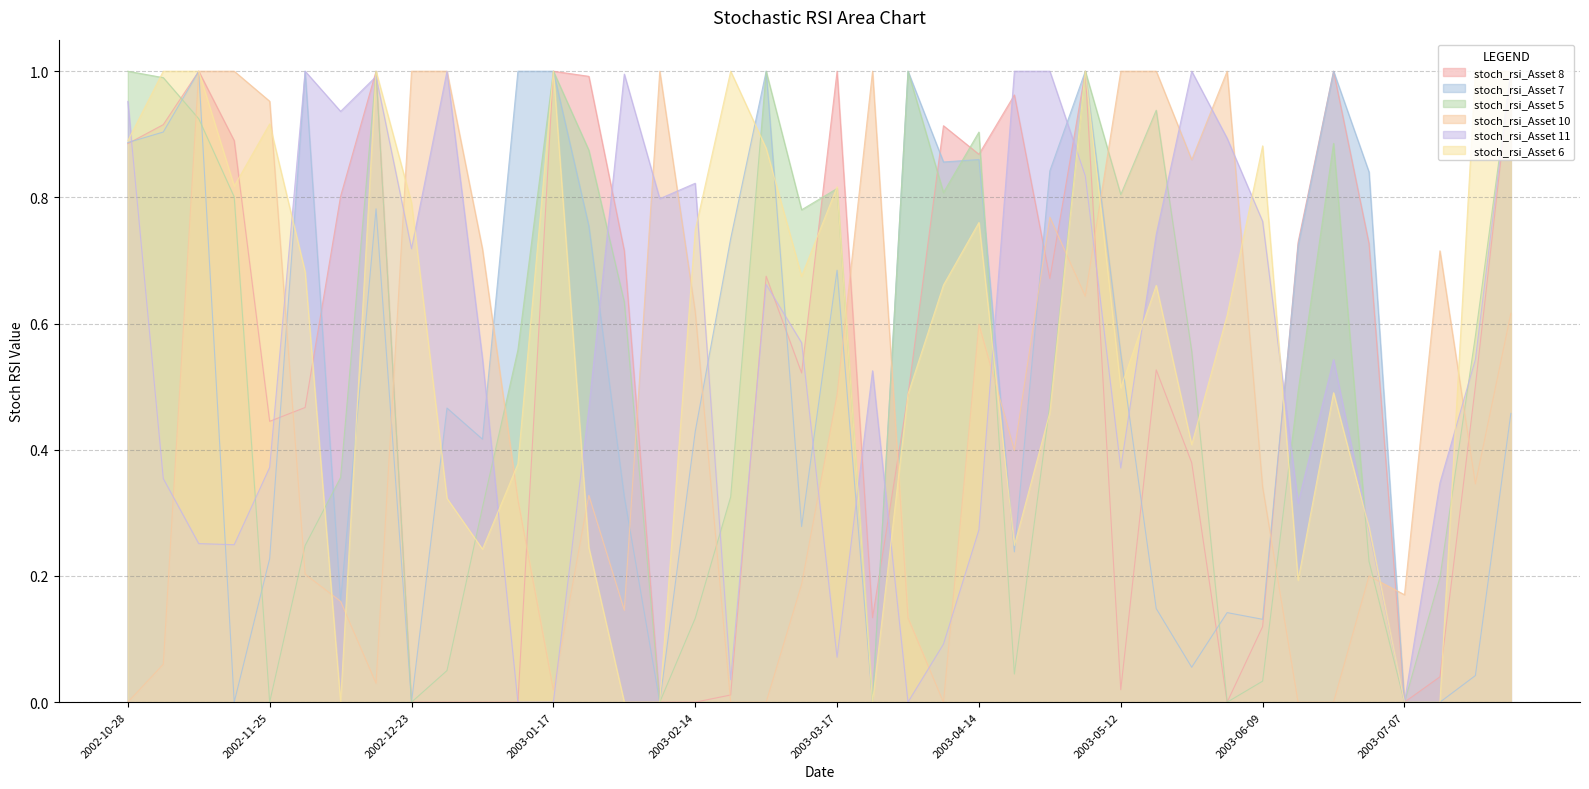

Reading right to left, transcribe all the data shown in this chart.

stoch_rsi_Asset 8: 1.0	0.5	0.0	0.0	0.7	1.0	0.7	0.1	0.0	0.4	0.5	0.0	1.0	0.7	1.0	0.9	0.9	0.5	0.1	1.0	0.5	0.7	0.0	0.0	0.0	0.7	1.0	1.0	0.0	0.0	0.0	0.0	1.0	0.8	0.5	0.4	0.9	1.0	0.9	0.9
stoch_rsi_Asset 7: 0.5	0.0	0.0	0.0	0.8	1.0	0.7	0.1	0.1	0.1	0.1	0.6	1.0	0.8	0.2	0.9	0.9	1.0	0.0	0.7	0.3	1.0	0.7	0.4	0.0	0.3	0.8	1.0	1.0	0.4	0.5	0.0	0.8	0.2	1.0	0.2	0.0	1.0	0.9	0.9
stoch_rsi_Asset 5: 1.0	0.6	0.2	0.0	0.2	0.9	0.5	0.0	0.0	0.6	0.9	0.8	1.0	0.5	0.0	0.9	0.8	1.0	0.0	0.8	0.8	1.0	0.3	0.1	0.0	0.6	0.9	1.0	0.6	0.3	0.1	0.0	1.0	0.4	0.2	0.0	0.8	0.9	1.0	1.0
stoch_rsi_Asset 10: 0.6	0.3	0.7	0.2	0.2	0.0	0.0	0.3	1.0	0.9	1.0	1.0	0.6	0.8	0.4	0.6	0.0	0.1	1.0	0.5	0.2	0.0	0.0	0.6	1.0	0.1	0.3	0.0	0.3	0.7	1.0	1.0	0.0	0.2	0.2	1.0	1.0	1.0	0.1	0.0
stoch_rsi_Asset 11: 1.0	0.5	0.3	0.0	0.3	0.5	0.3	0.8	0.9	1.0	0.7	0.4	0.8	1.0	1.0	0.3	0.1	0.0	0.5	0.1	0.6	0.7	0.0	0.8	0.8	1.0	0.5	0.0	0.0	0.5	1.0	0.7	1.0	0.9	1.0	0.4	0.2	0.3	0.4	1.0
stoch_rsi_Asset 6: 1.0	1.0	0.0	0.0	0.3	0.5	0.2	0.9	0.6	0.4	0.7	0.5	1.0	0.5	0.2	0.8	0.7	0.5	0.0	0.8	0.7	0.9	1.0	0.7	0.0	0.0	0.2	1.0	0.4	0.2	0.3	0.8	1.0	0.0	0.7	0.9	0.8	1.0	1.0	0.9